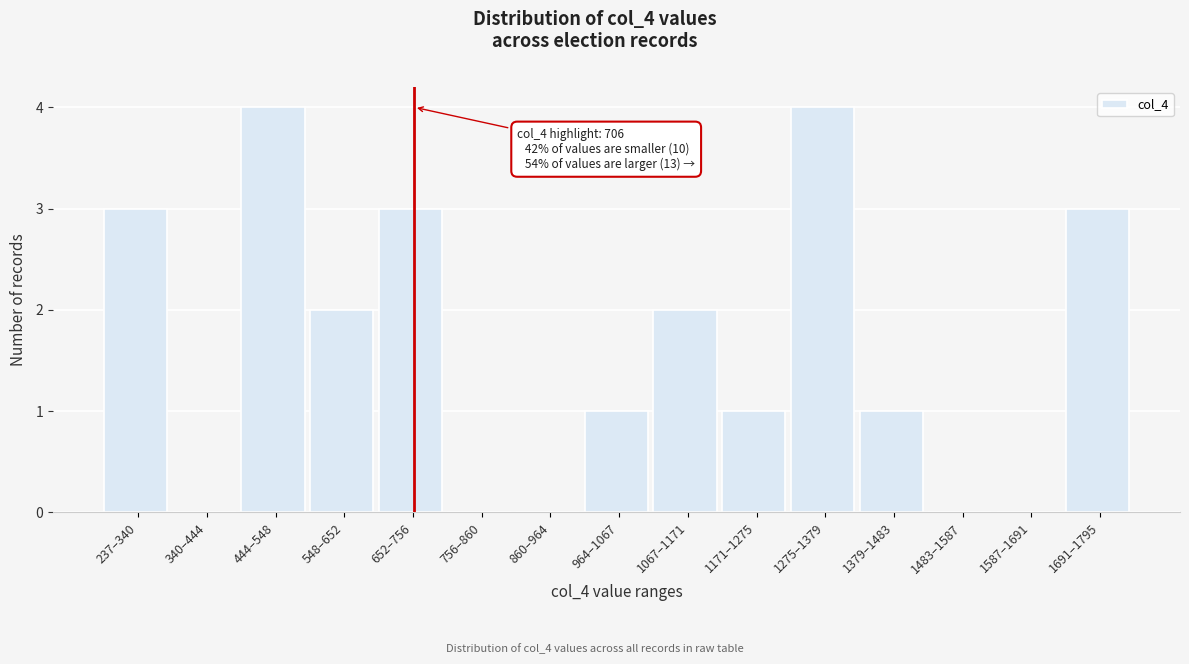

Reading left to right, transcribe all the data shown in this chart.

237–340=3	340–444=0	444–548=4	548–652=2	652–756=3	756–860=0	860–964=0	964–1067=1	1067–1171=2	1171–1275=1	1275–1379=4	1379–1483=1	1483–1587=0	1587–1691=0	1691–1795=3